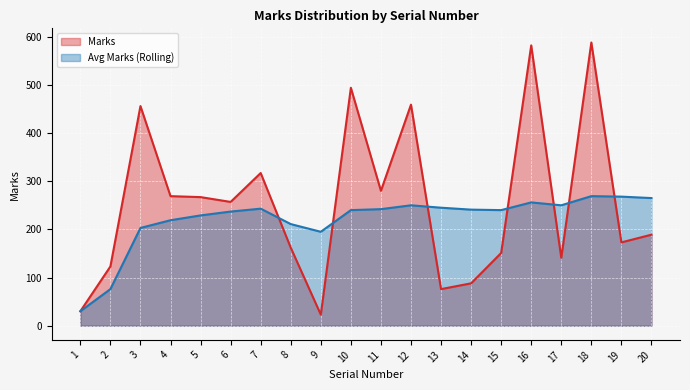

At 4, list the series in order from smallest to largest.

Avg Marks (Rolling), Marks